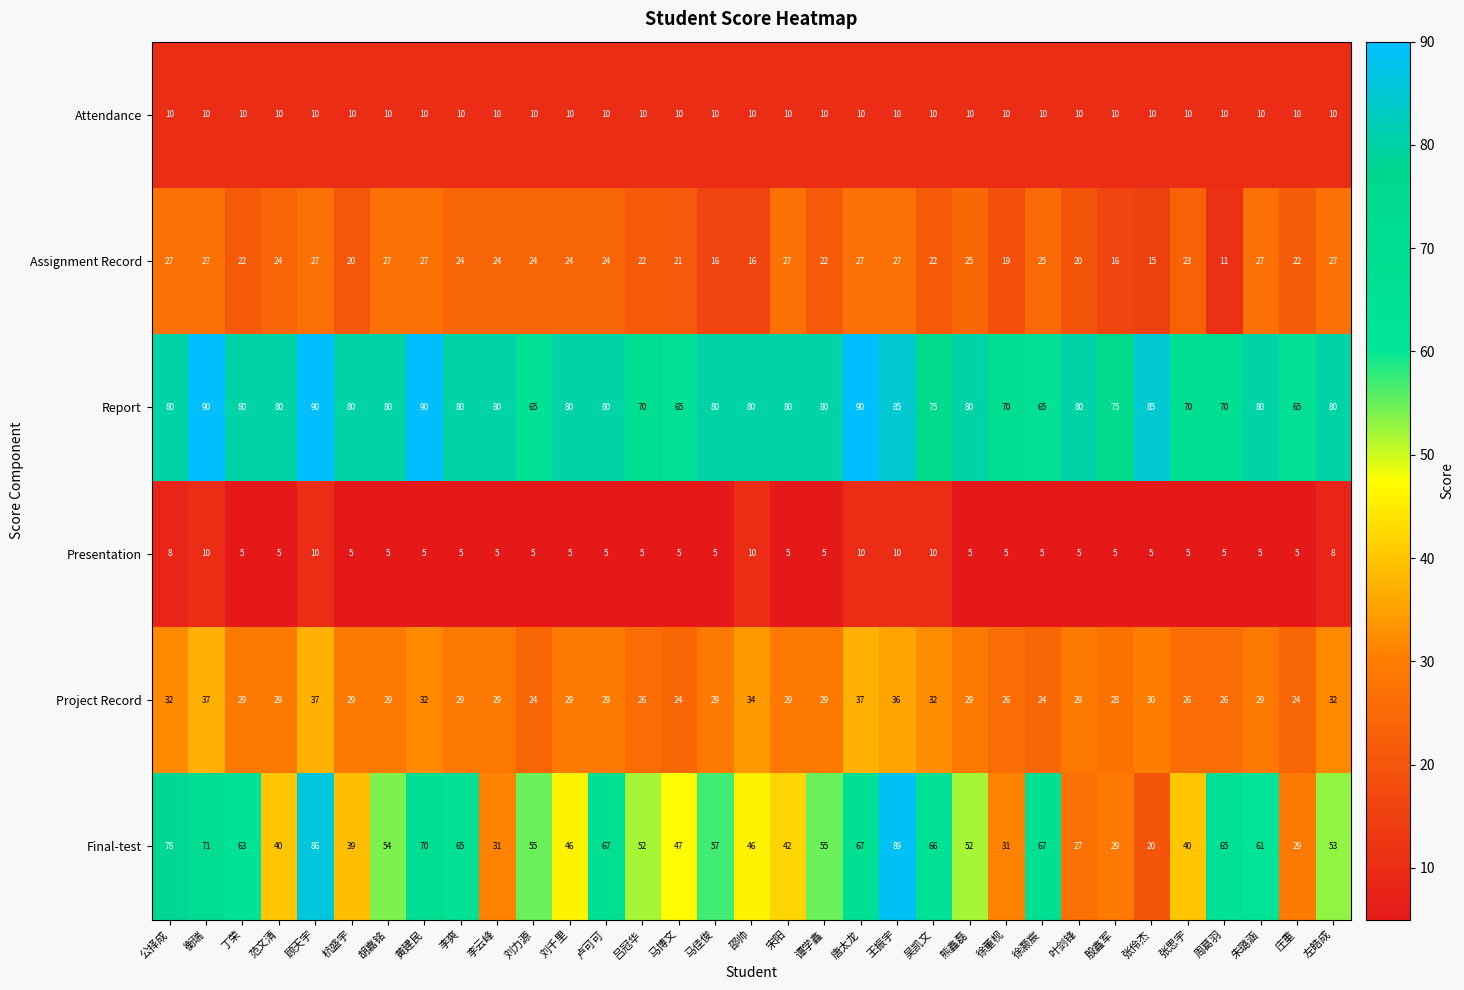

How many distinct data groups are displayed?

6